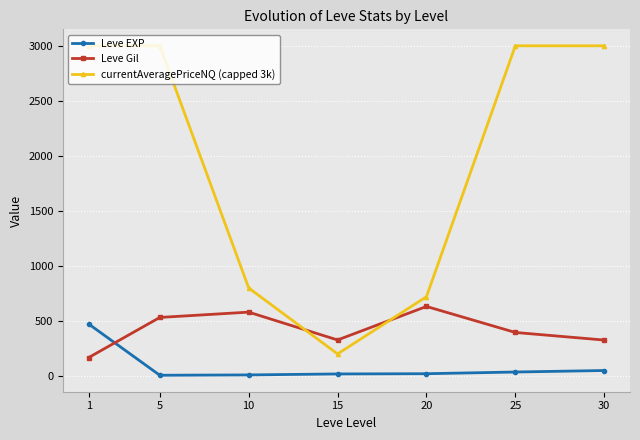

What is the value of the Leve Gil point at the 6th from the left?

391.7